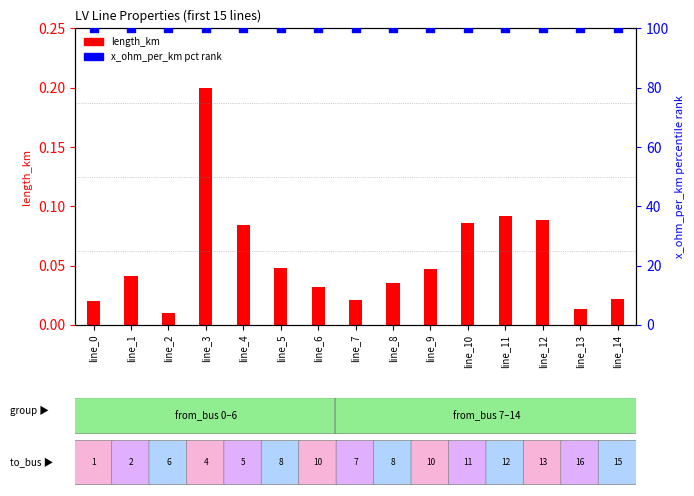

What are all the series names shown in the legend?

length_km, x_ohm_per_km (pct rank)